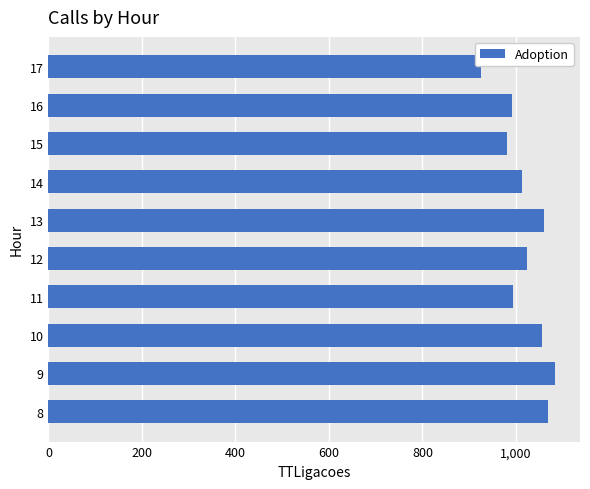

What value does the data have at 17?

926